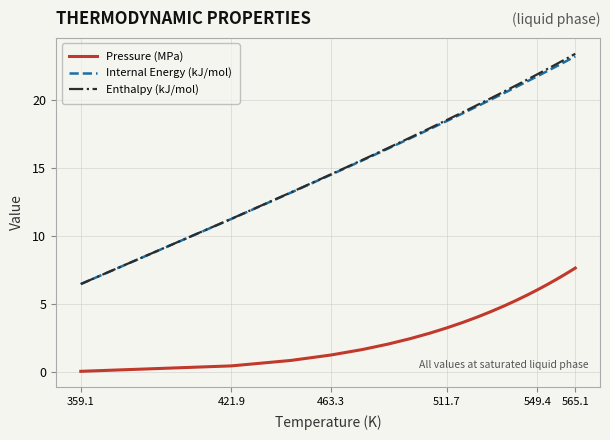

Which series has the largest range (max minus min)?

Enthalpy (kJ/mol)